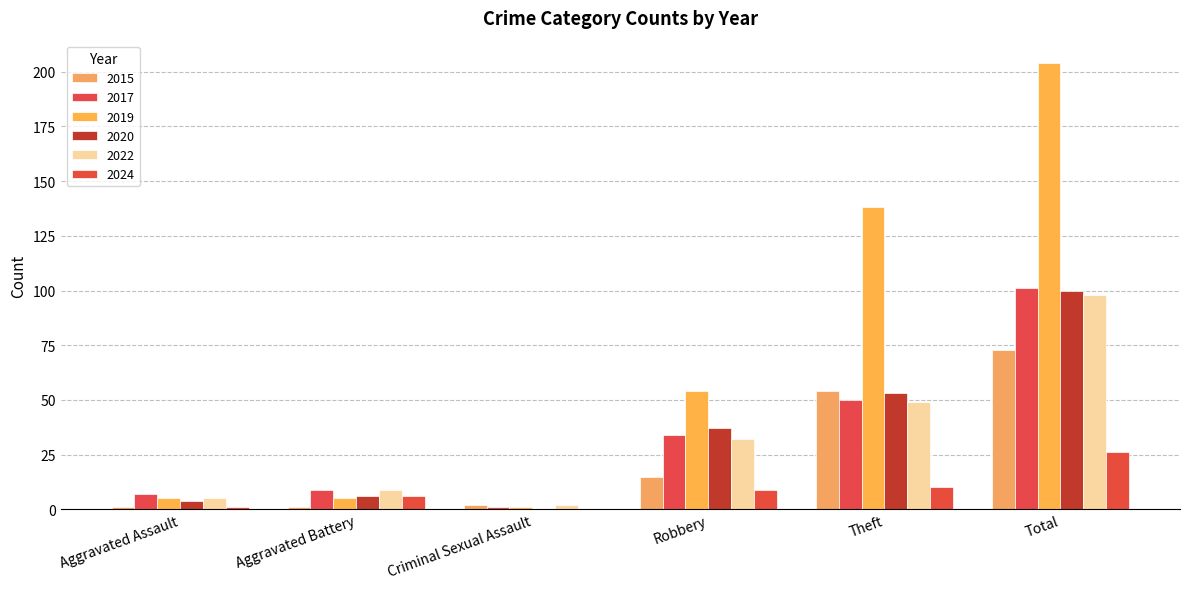

Reading left to right, list all the values displayed in this chart.

2015: Aggravated Assault=1	Aggravated Battery=1	Criminal Sexual Assault=2	Robbery=15	Theft=54	Total=73
2017: Aggravated Assault=7	Aggravated Battery=9	Criminal Sexual Assault=1	Robbery=34	Theft=50	Total=101
2019: Aggravated Assault=5	Aggravated Battery=5	Criminal Sexual Assault=1	Robbery=54	Theft=138	Total=204
2020: Aggravated Assault=4	Aggravated Battery=6	Criminal Sexual Assault=0	Robbery=37	Theft=53	Total=100
2022: Aggravated Assault=5	Aggravated Battery=9	Criminal Sexual Assault=2	Robbery=32	Theft=49	Total=98
2024: Aggravated Assault=1	Aggravated Battery=6	Criminal Sexual Assault=0	Robbery=9	Theft=10	Total=26